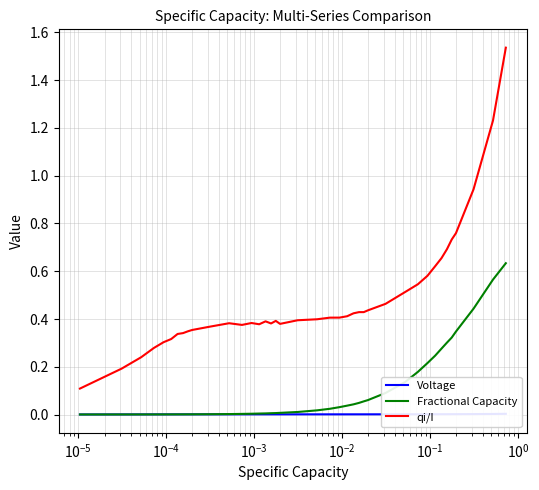

Which series has the largest total across all categories?

qi/I